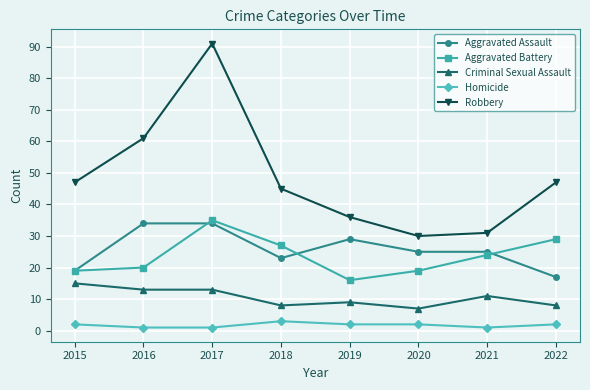

How many data points does each series have?

8